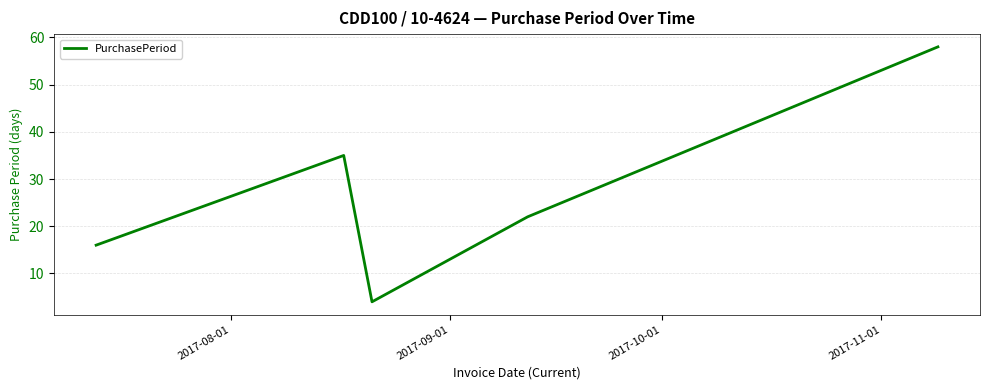

How many series are shown in this chart?

1